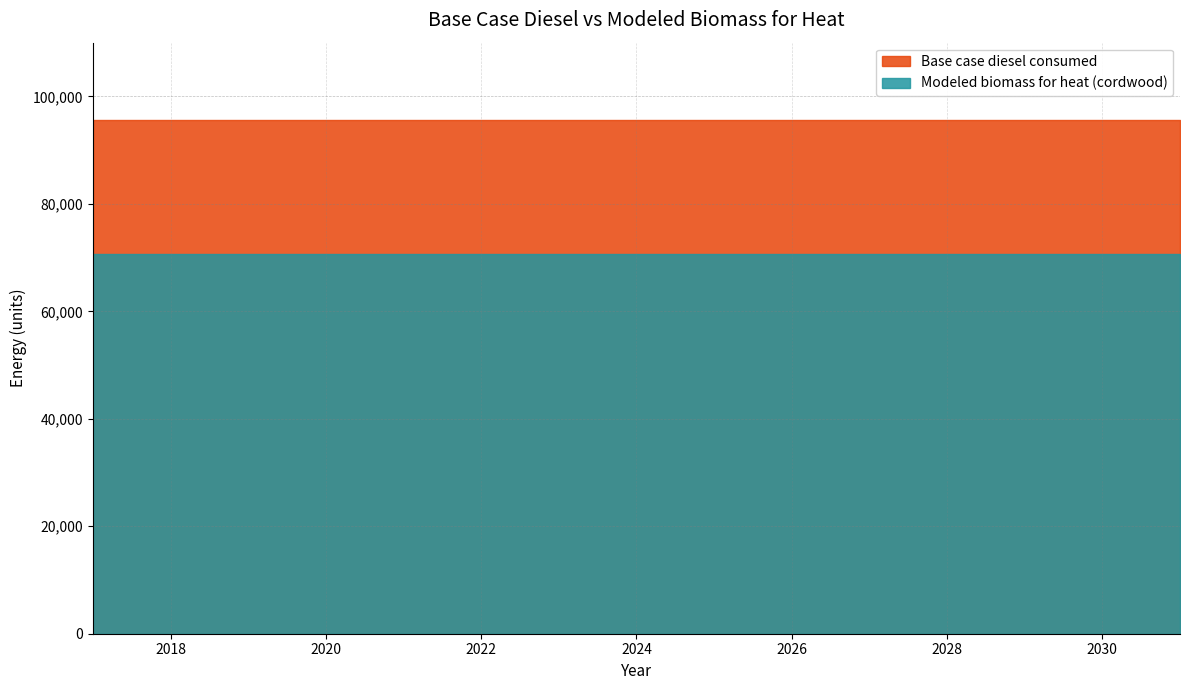

Does the chart display data point markers on the line(s)?

No